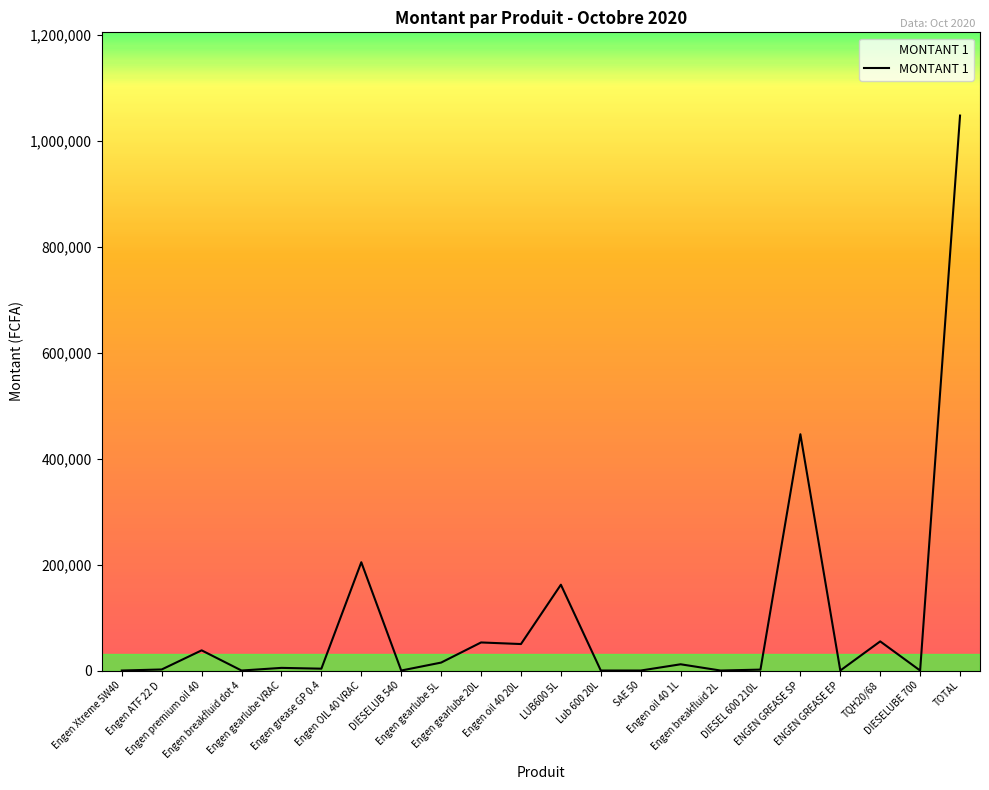

What is the difference between the maximum and minimum values?

1047550